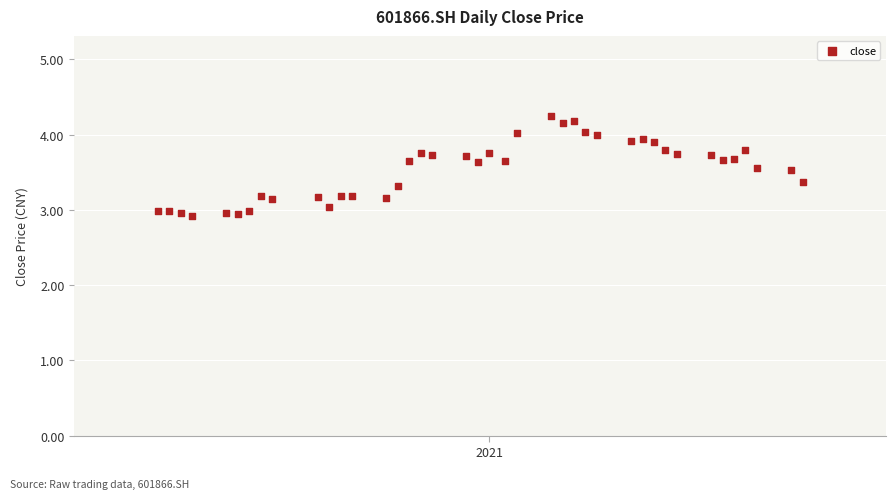

What is the range of Y values (max minus min)?

1.3